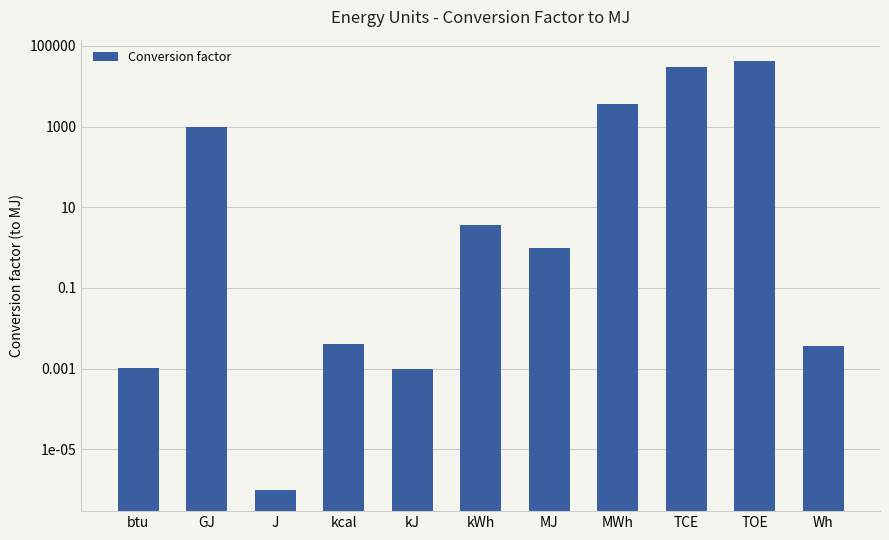

What is the label of the 1st bar from the right?

Wh